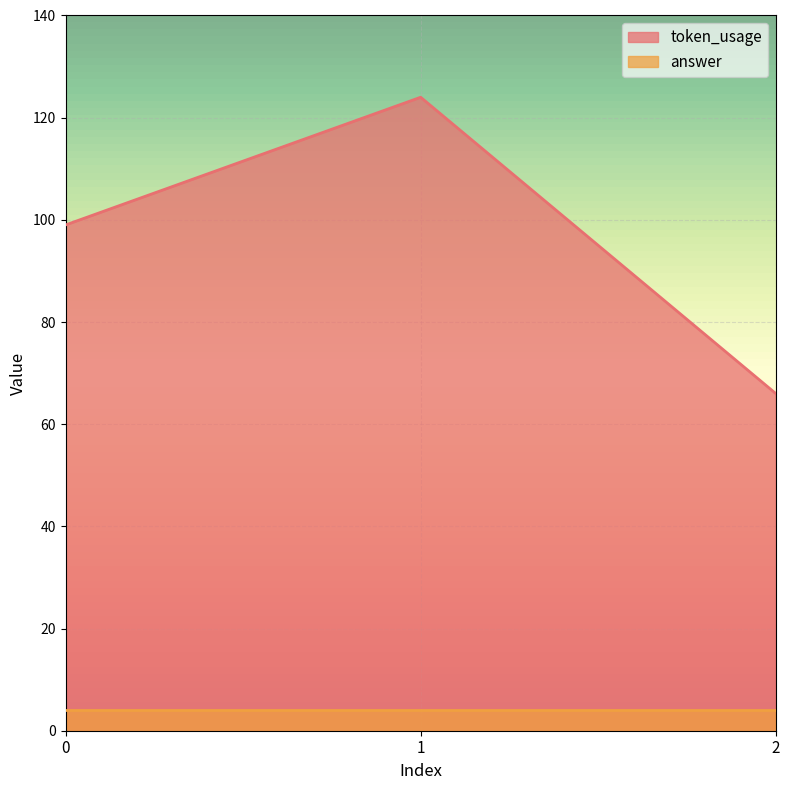

The value at 1 is 124. True or false?

True